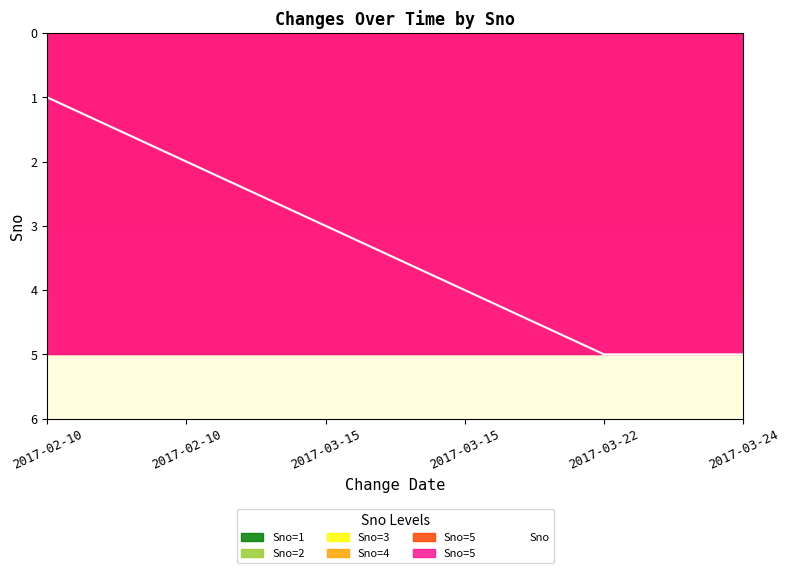

Read the value at 2017-03-15.

3